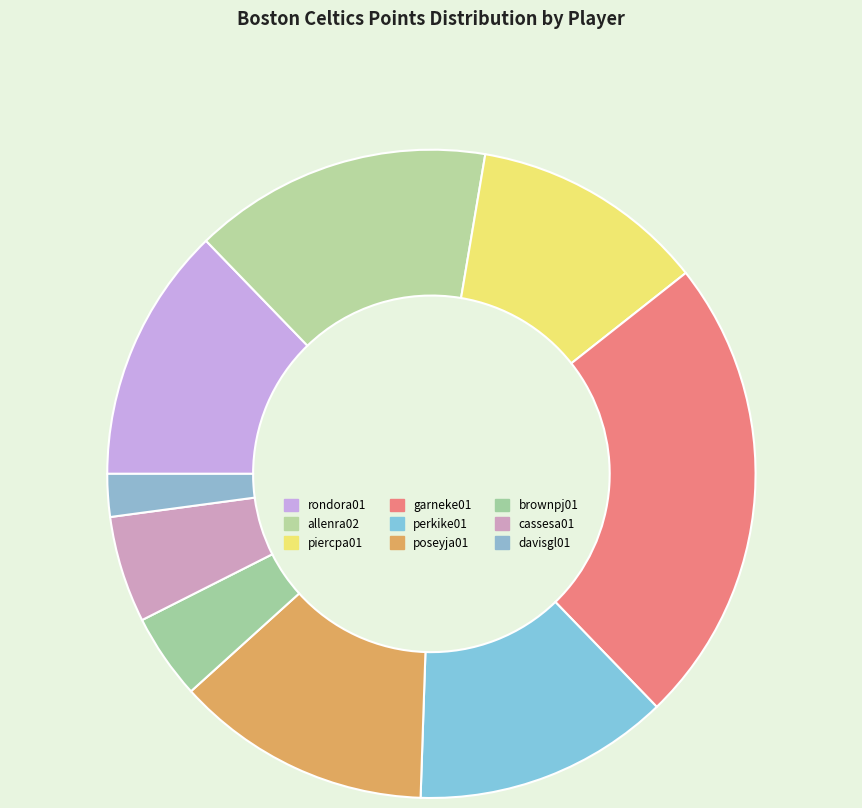

Is it true that perkike01 is 13% of the pie?

True